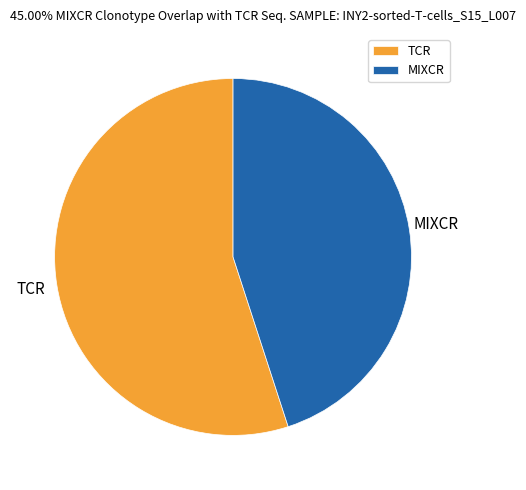

Is it true that TCR is 55% of the pie?

True